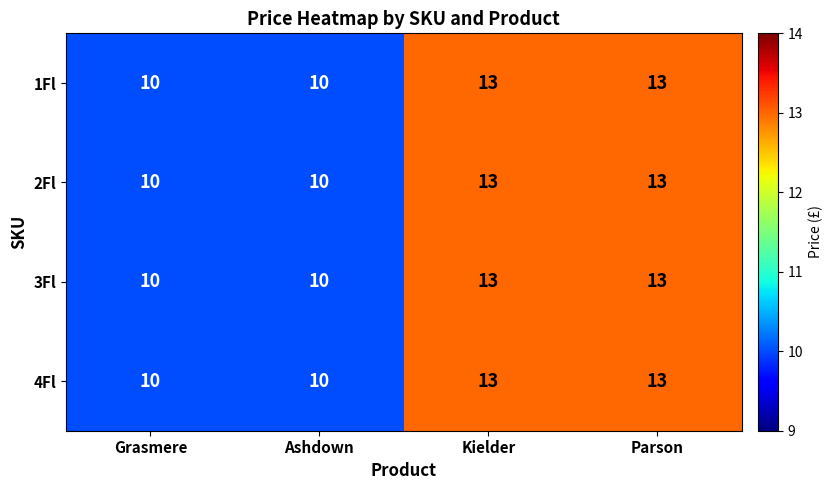

At how many categories does at least one series exceed 11?

2